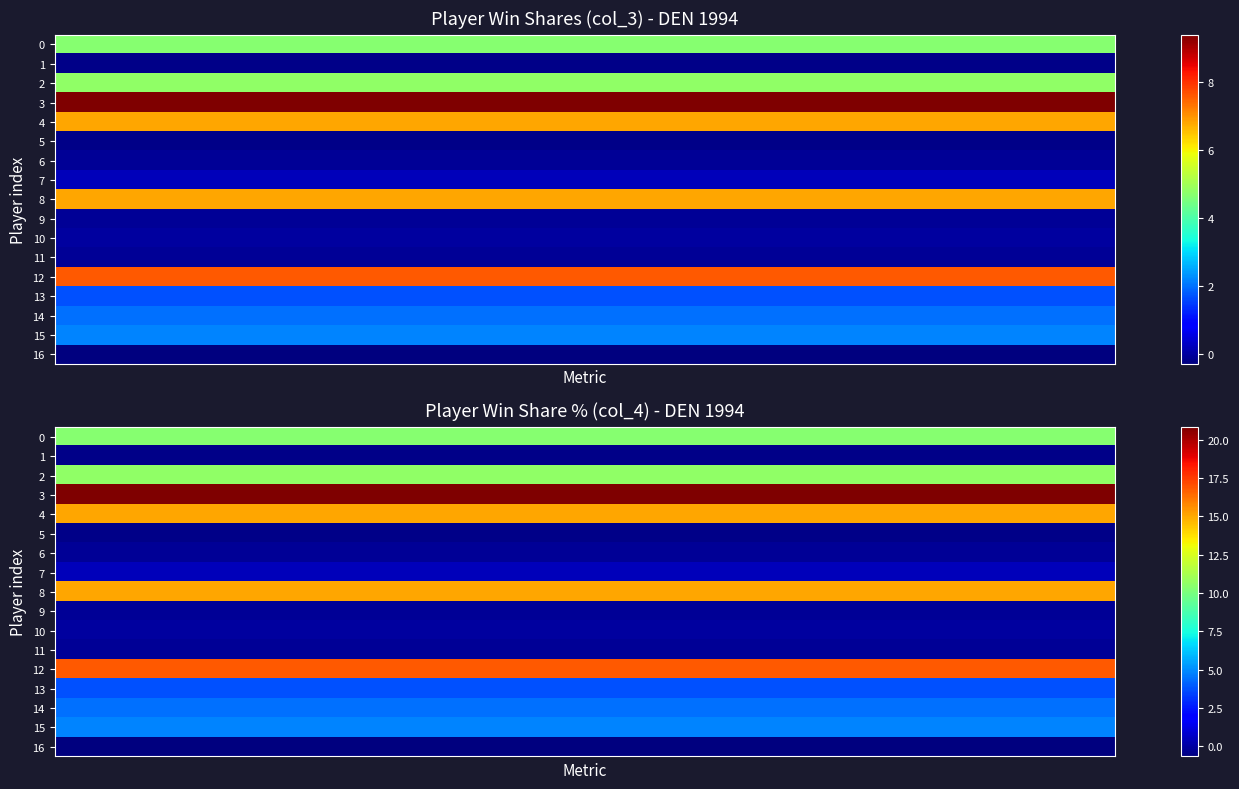

Rank the series by their maximum value, from lowest to highest.

col_3, col_4